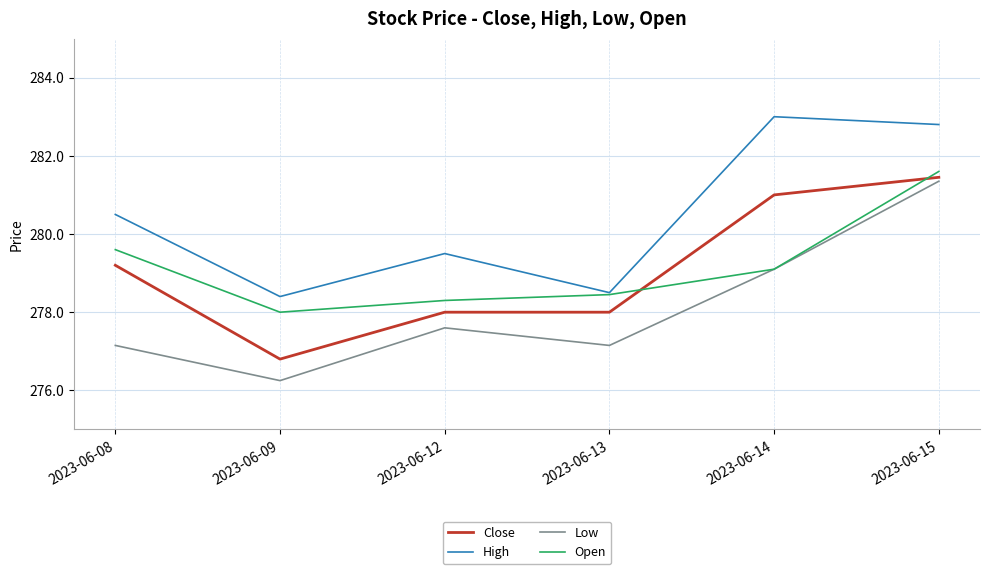

What value does the High series have at 2023-06-09?

278.4